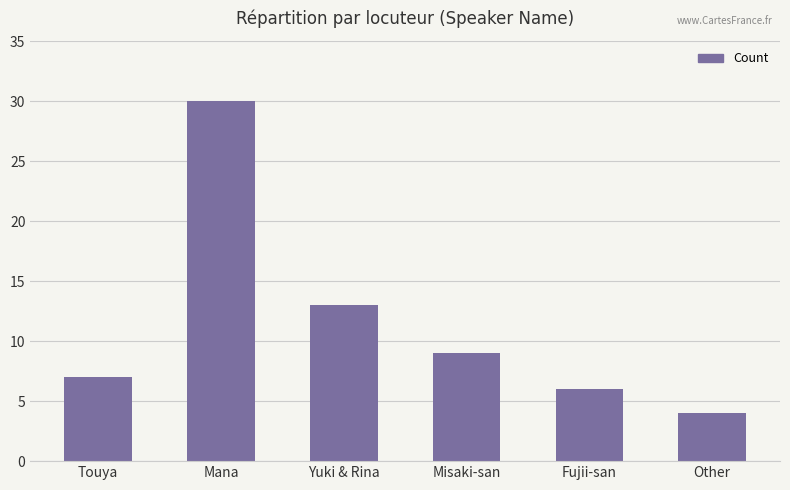

Are the bars grouped side by side (vs. stacked)?

No